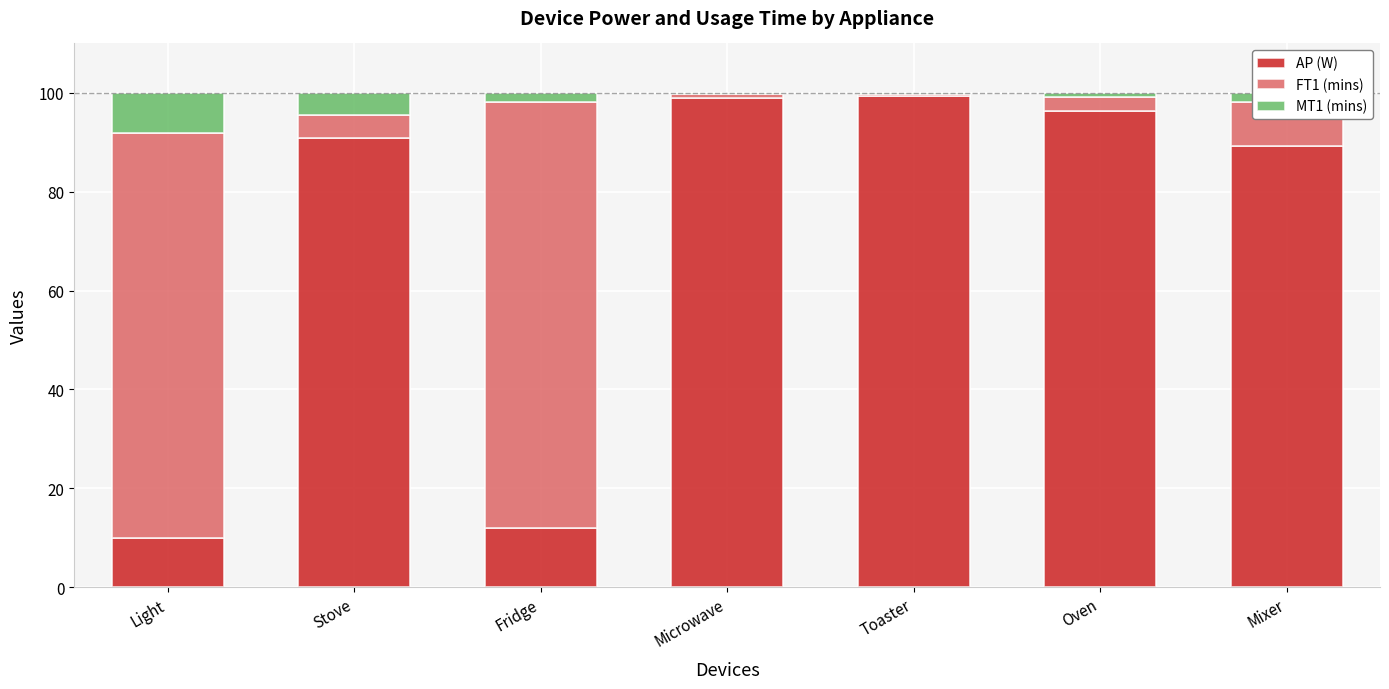

What is the total value across all series at Light?

100.0